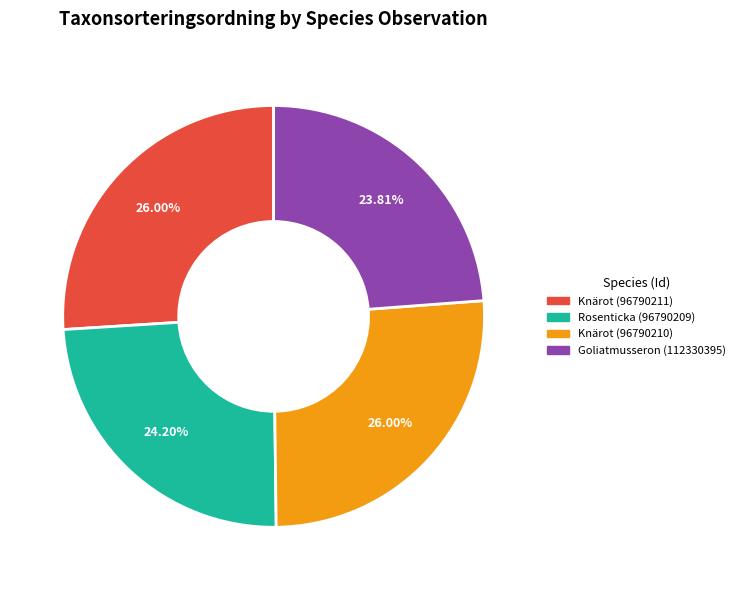

How many segments does this pie chart have?

4